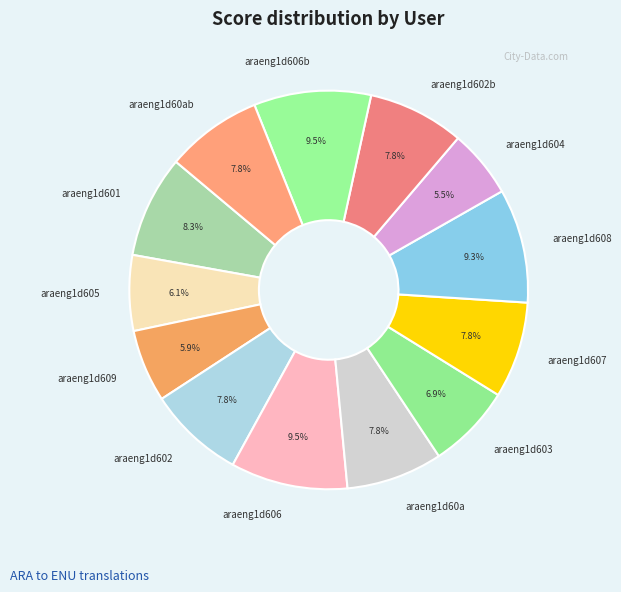

Does araeng1d608 represent more than half of the total?

No